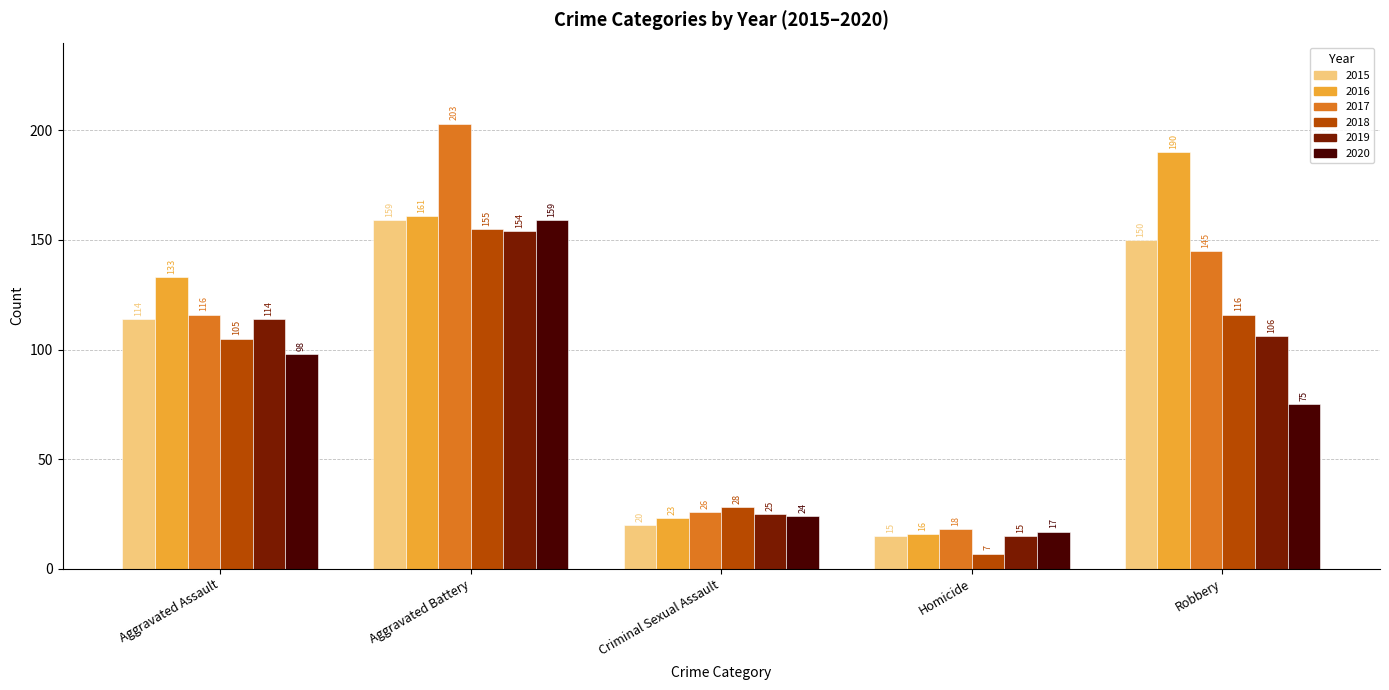

What is the approximate value of 2017 at Homicide, to the nearest 10?

20